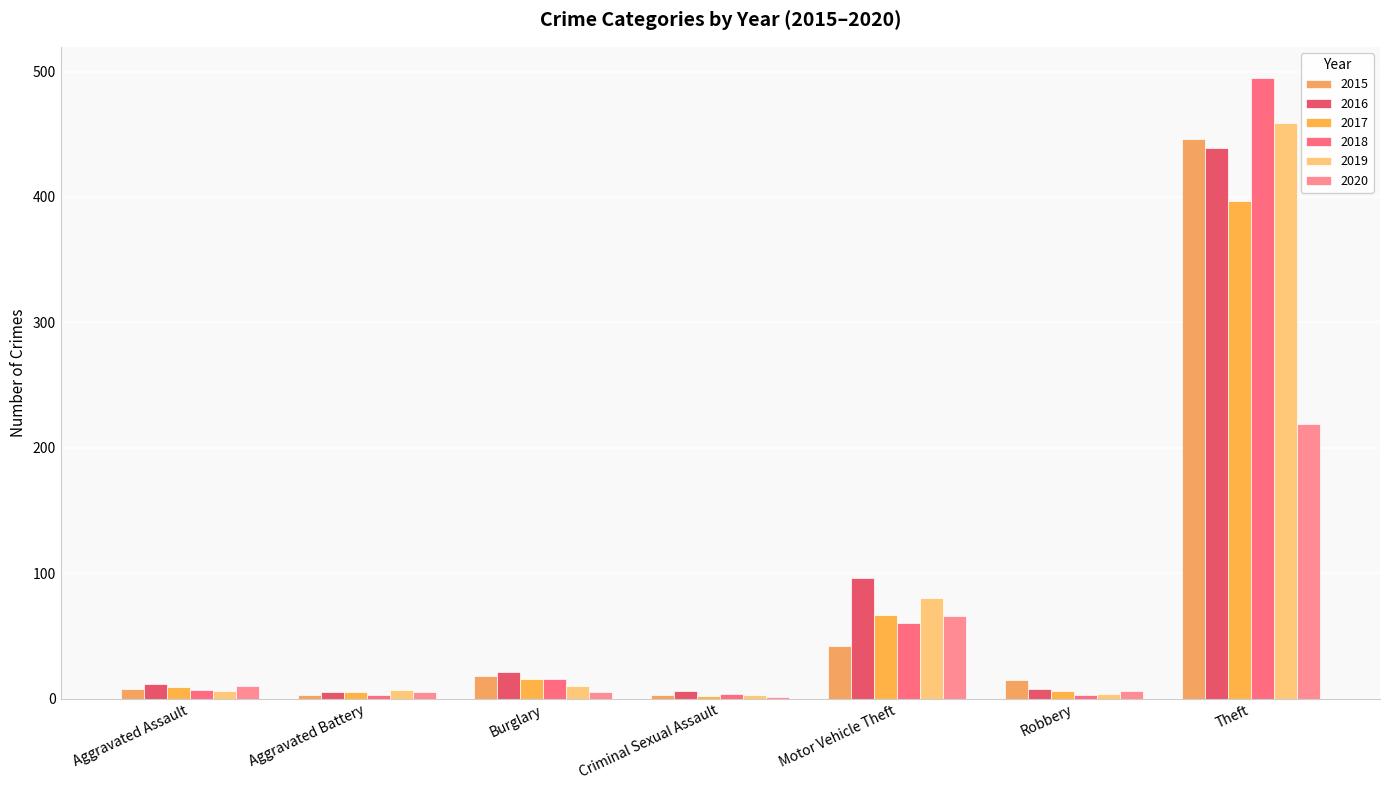

Read the 2017 value at Robbery, to the nearest 5.

5